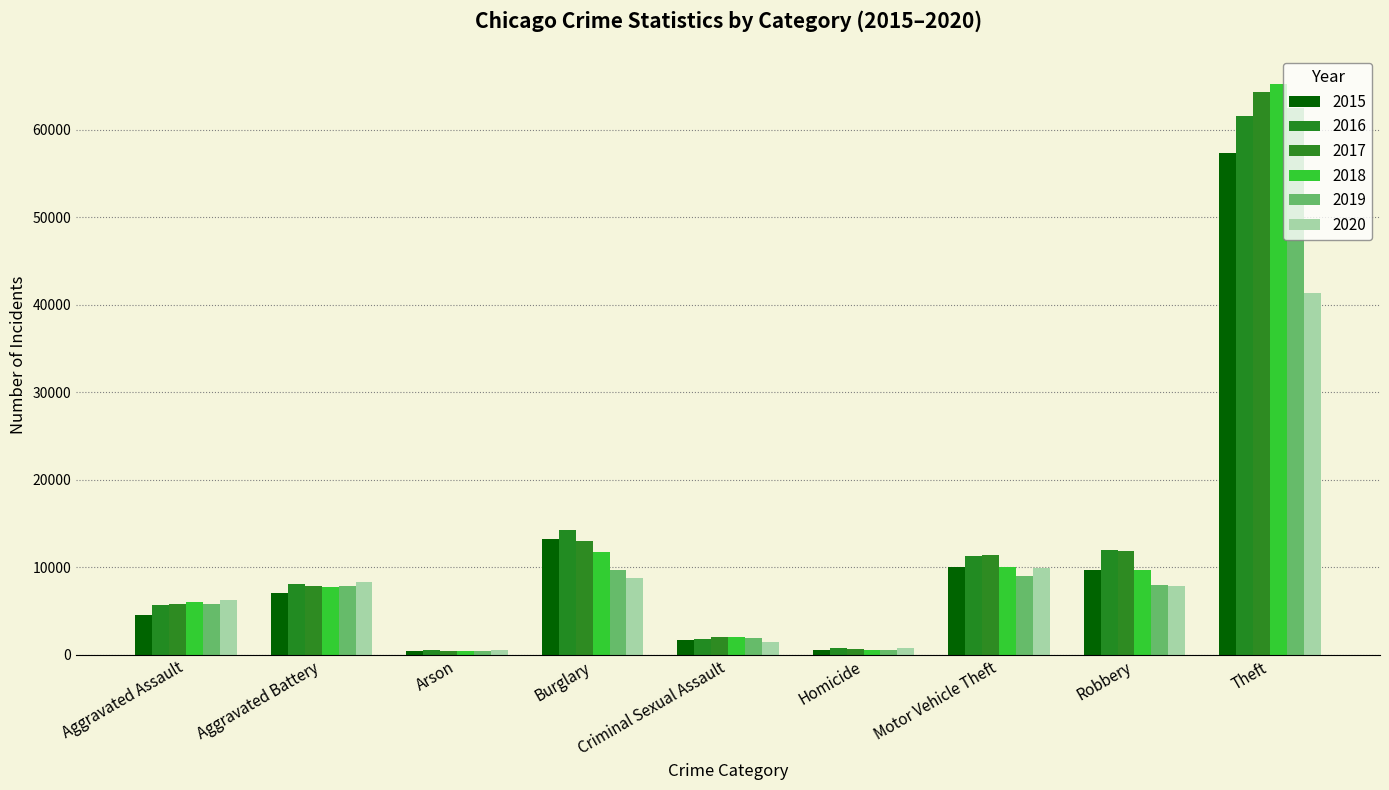

What is the difference between the maximum and minimum values in the 2016 series?

61108